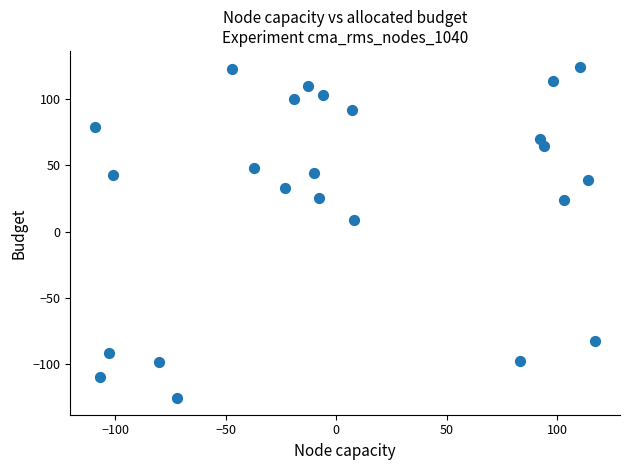

What Y value in the scatter plot is closest to -1?

9